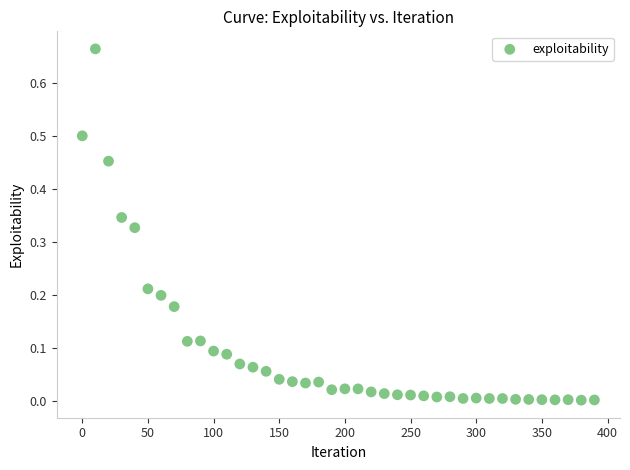

What is the range of X values (max minus min)?

390.0